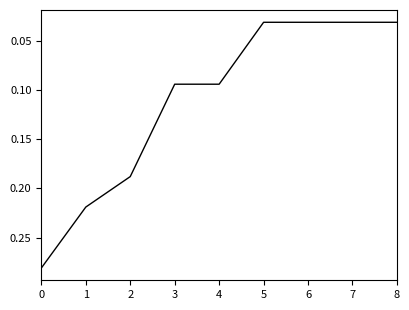

Is it true that the value at 3 is 0.2?

False